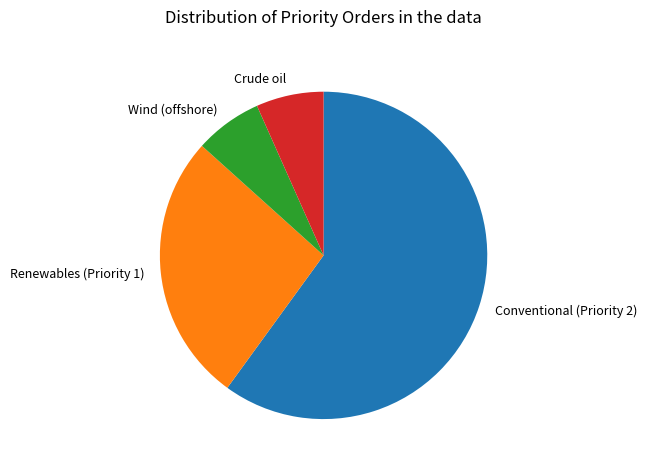

Is Conventional (Priority 2) the majority of the pie?

Yes